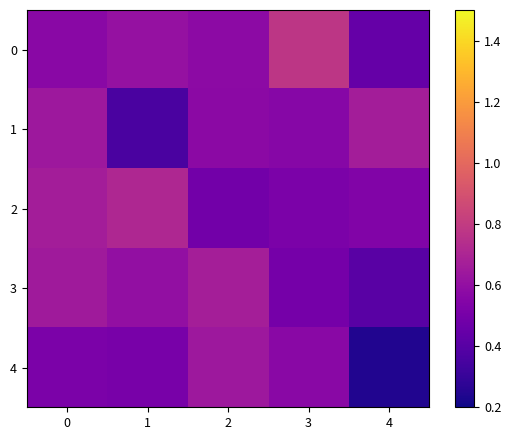

Count the number of categories in the chart.

5